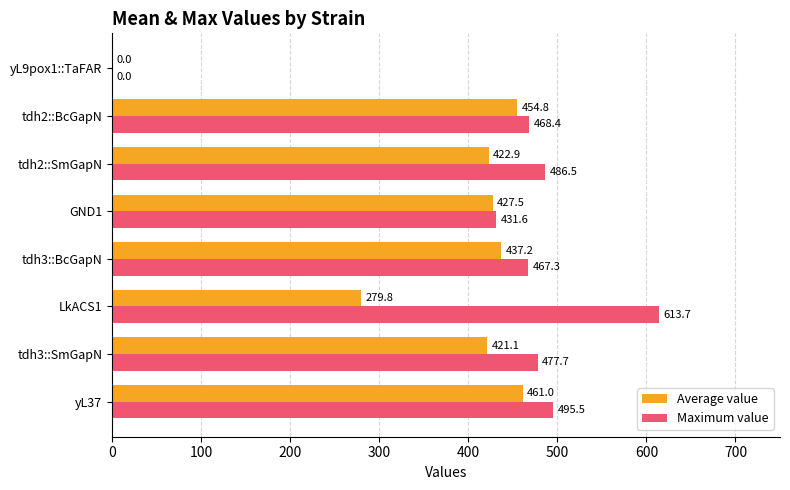

Where is Maximum value nearest to the value 306?

GND1